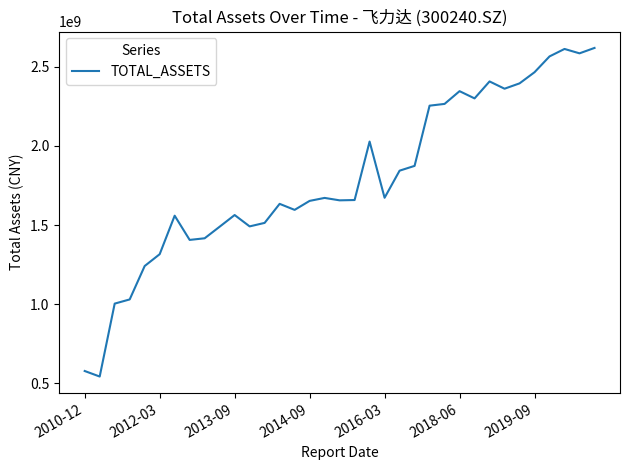

What is the difference between the maximum and minimum values?

2075346573.7